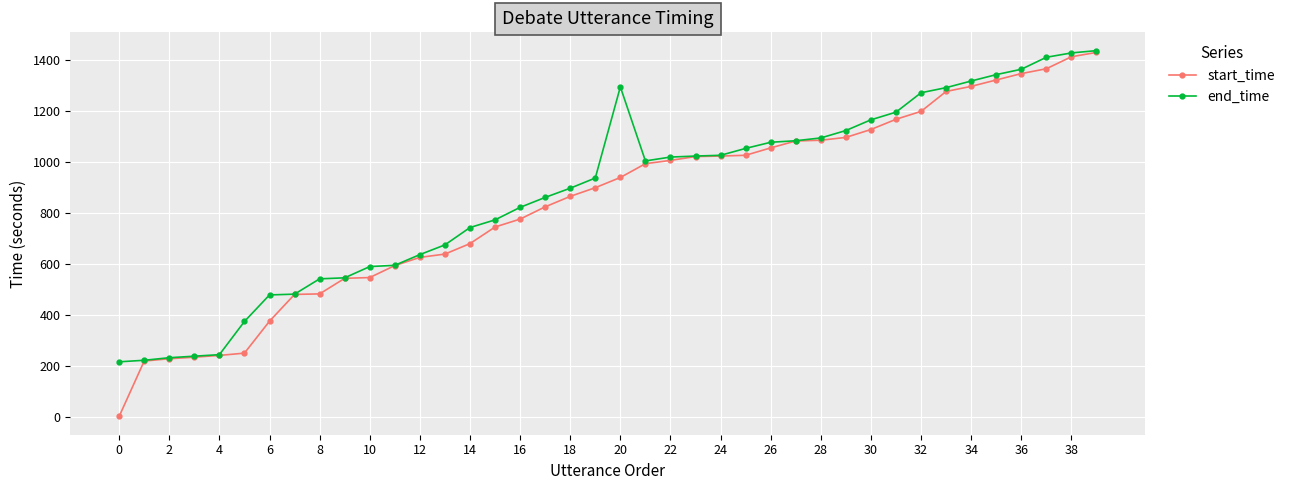

What is the difference between the maximum and minimum values in the end_time series?

1219